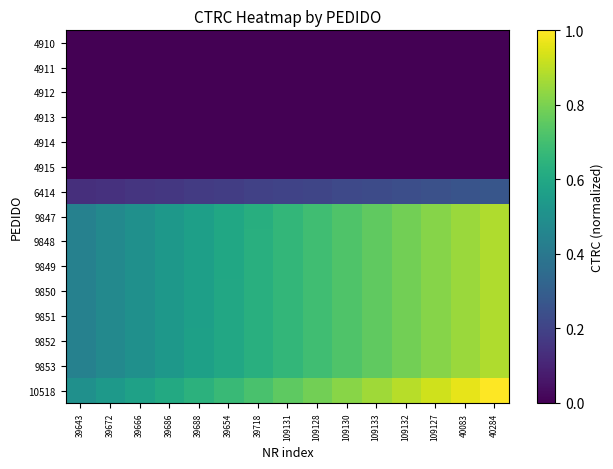

Between 39688 and 40083, which series saw the biggest shift?

10518